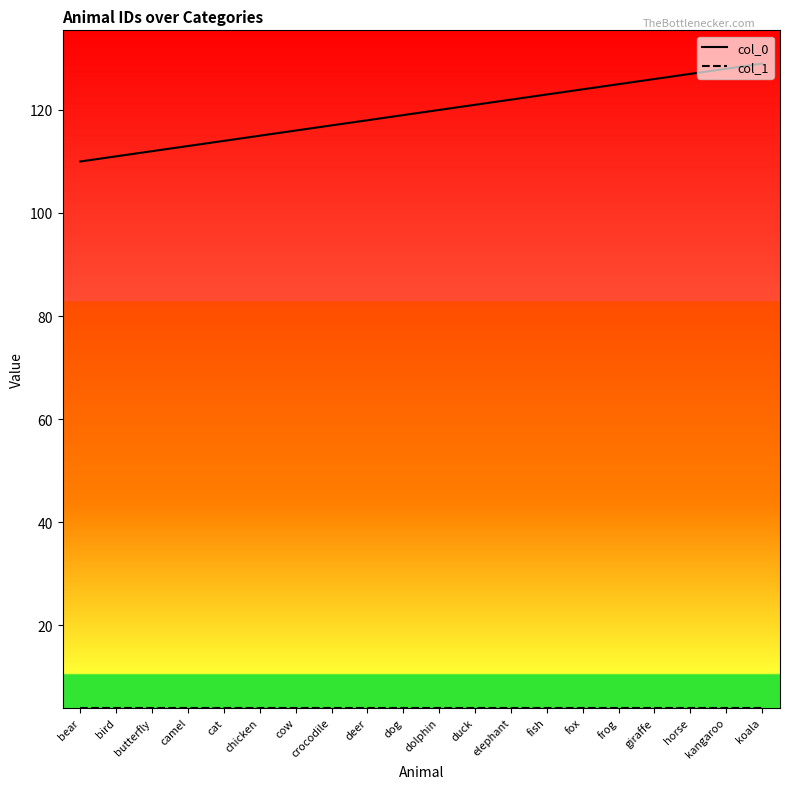

What position from the right is bird?

19